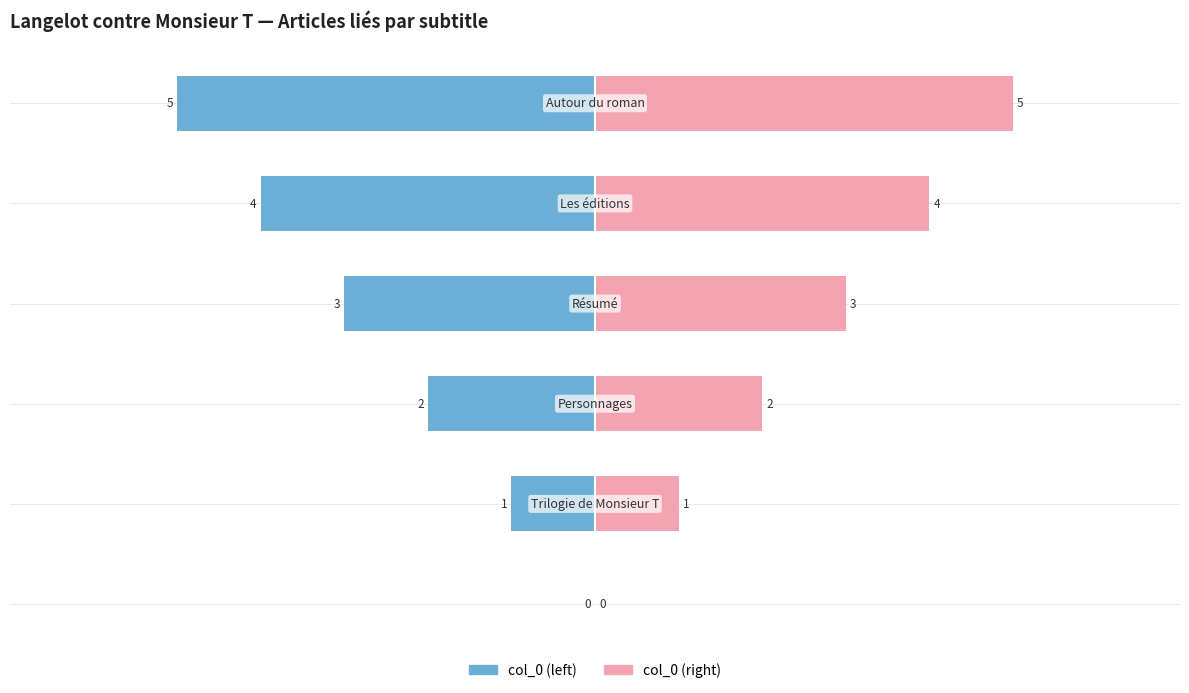

The value of col_0 (right) at 2 is 1. True or false?

False